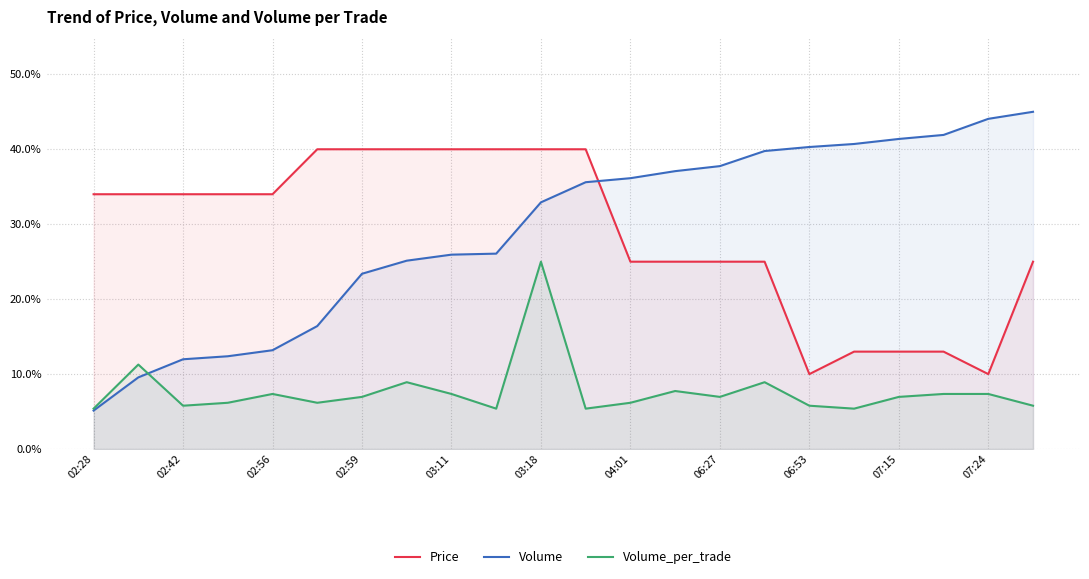

Reading left to right, list all the values displayed in this chart.

Price: 34.0	34.0	34.0	34.0	34.0	40.0	40.0	40.0	40.0	40.0	40.0	40.0	25.0	25.0	25.0	25.0	10.0	13.0	13.0	13.0	10.0	25.0
Volume: 5.1	9.6	12.0	12.4	13.2	16.4	23.4	25.1	25.9	26.1	32.9	35.6	36.1	37.1	37.8	39.8	40.3	40.7	41.4	41.9	44.1	45.0
Volume_per_trade: 5.4	11.3	5.8	6.2	7.4	6.2	7.0	8.9	7.4	5.4	25.0	5.4	6.2	7.7	7.0	8.9	5.8	5.4	7.0	7.4	7.4	5.8